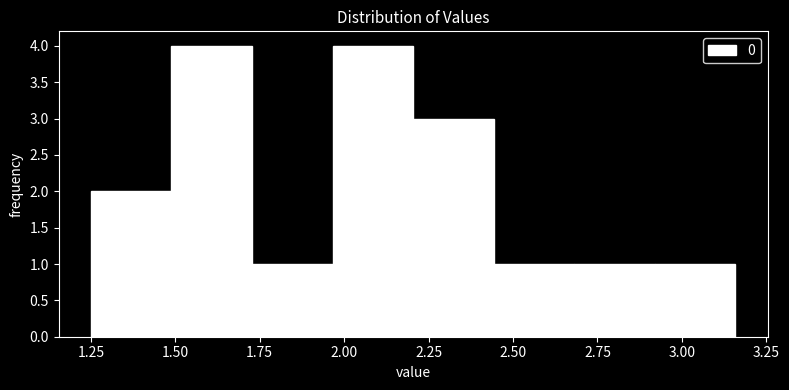

Reading left to right, transcribe this chart: for each bar, give the range it covers on the x-axis and its height. Neither the bar edges nor the heights are printed on the chart, so give them approximately, as read against the axes.

1.25 to 1.50: 2
1.50 to 1.75: 4
1.75 to 1.95: 1
1.95 to 2.20: 4
2.20 to 2.45: 3
2.45 to 2.70: 1
2.70 to 2.90: 1
2.90 to 3.15: 1